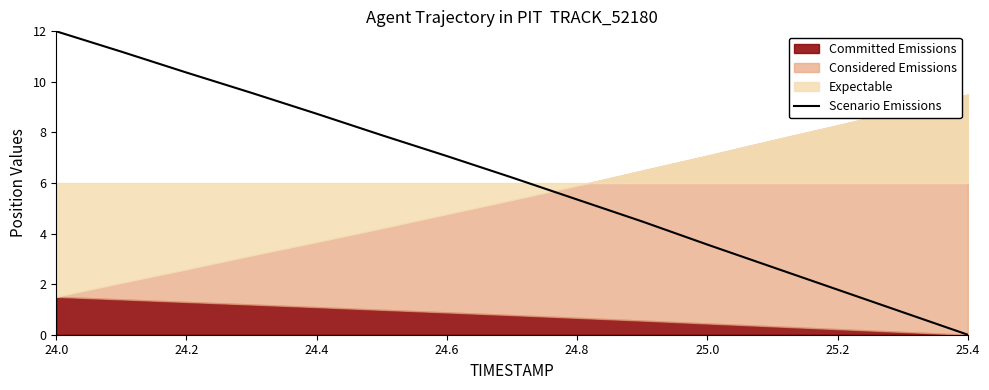

The Scenario Emissions series shows 8.7 at 24.4. True or false?

True